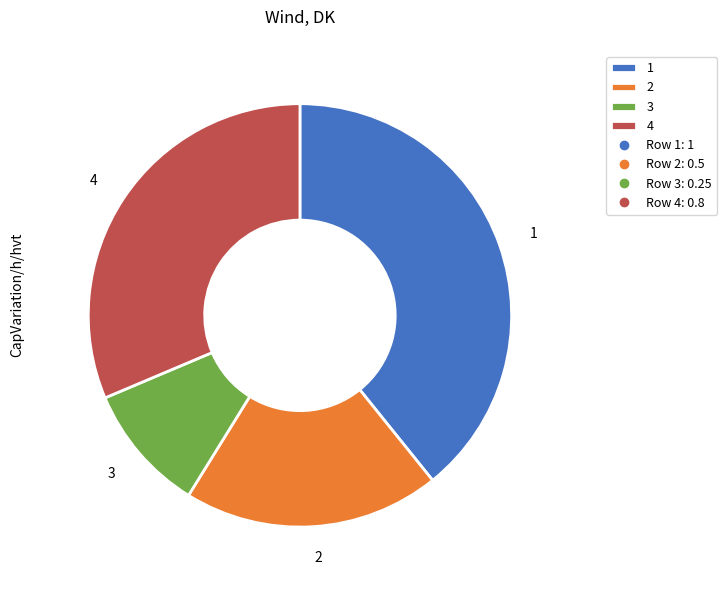

Does any single category account for the majority?

No